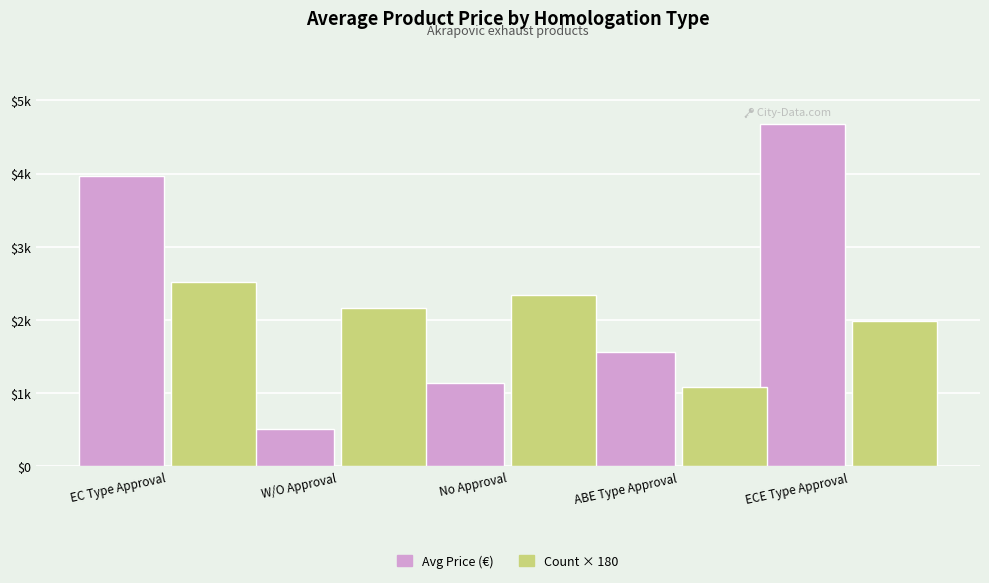

What are all the series names shown in the legend?

Avg Price (€), Count × 180